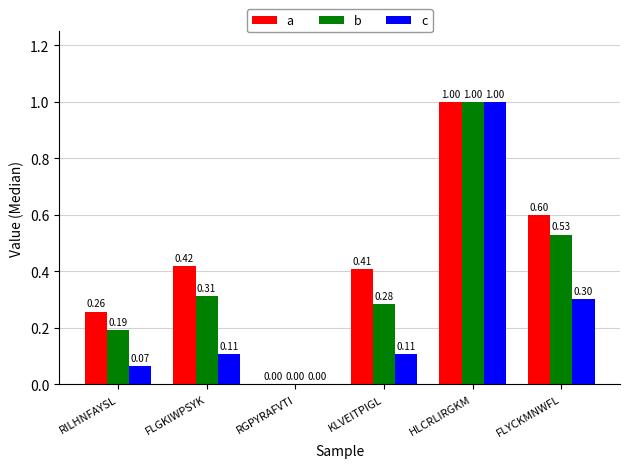

Which series has the largest total across all categories?

a